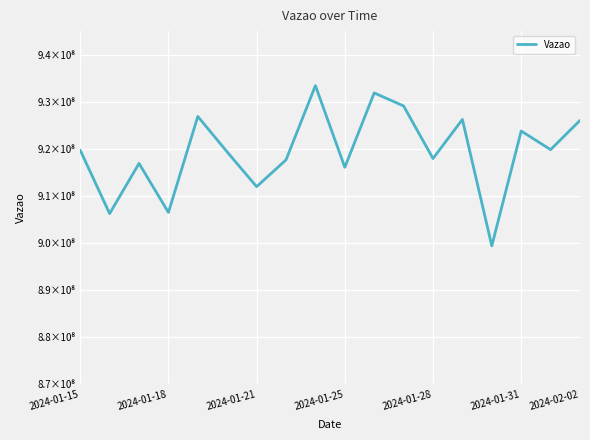

Is this an area chart (filled region under the line)?

No